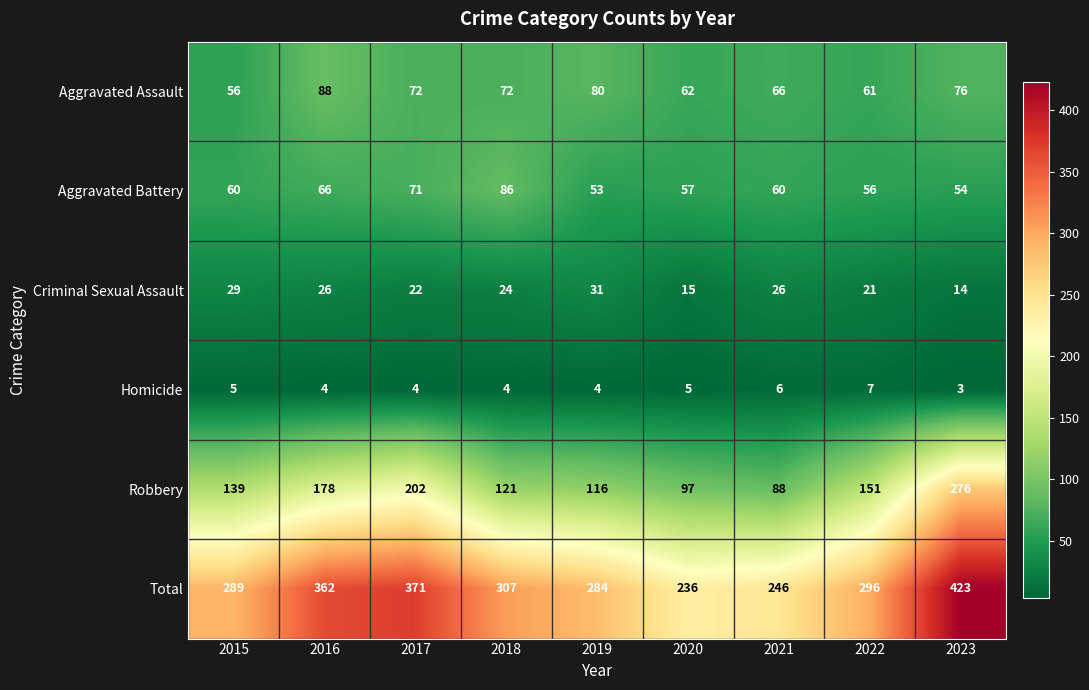

List the series in order of their peak value, lowest first.

Homicide, Criminal Sexual Assault, Aggravated Battery, Aggravated Assault, Robbery, Total